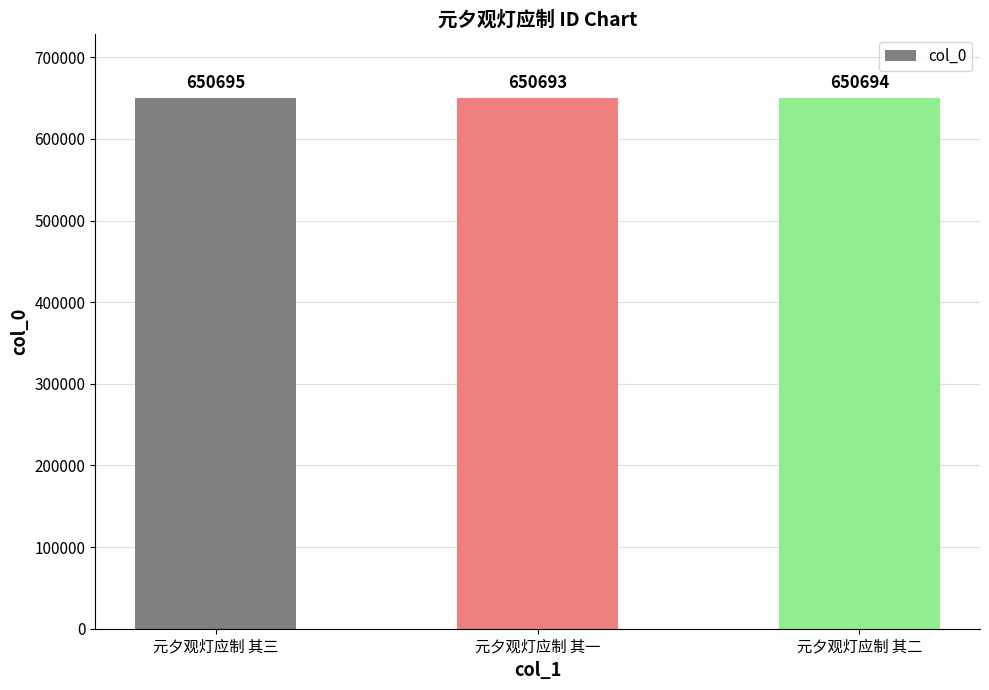

Reading right to left, transcribe all the data shown in this chart.

元夕观灯应制 其二=650694	元夕观灯应制 其一=650693	元夕观灯应制 其三=650695